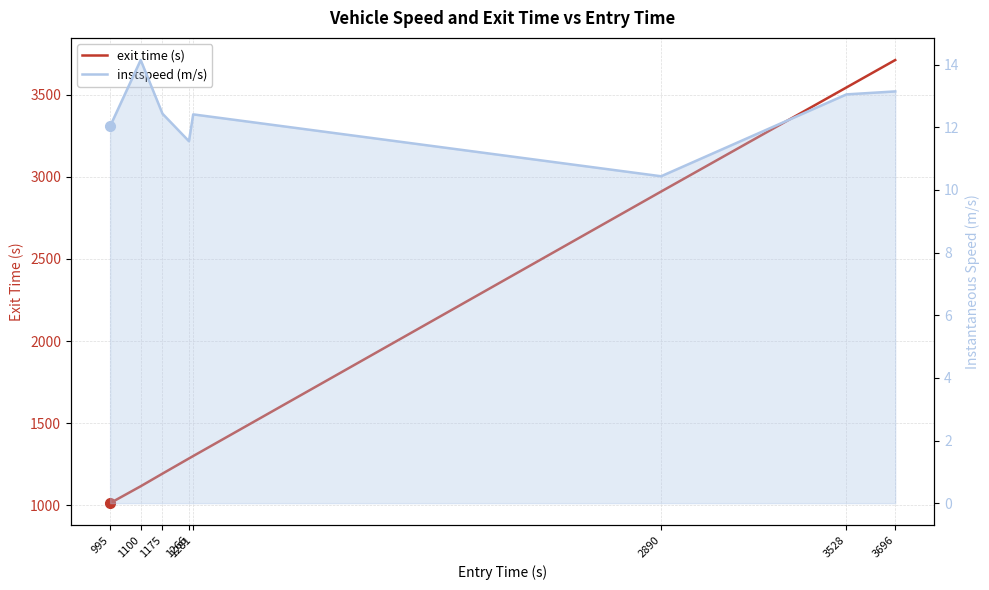

True or false: instspeed (m/s) has a value of 12.4 at 1281.

True